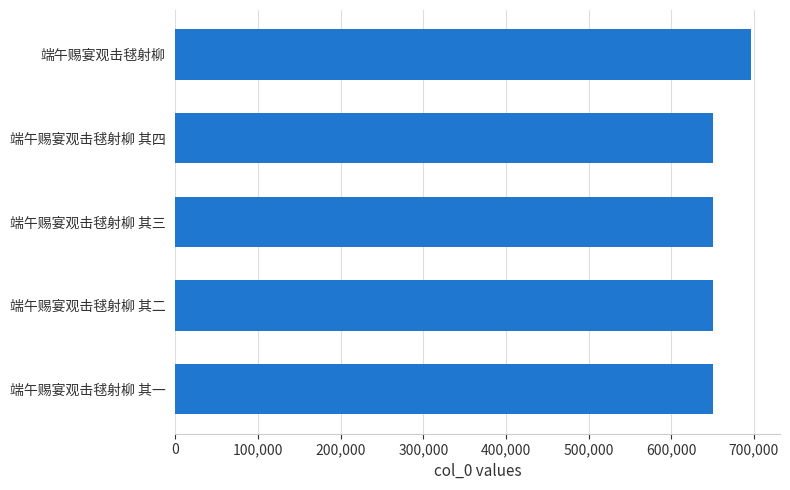

What is the difference between the maximum and second lowest values?

46428